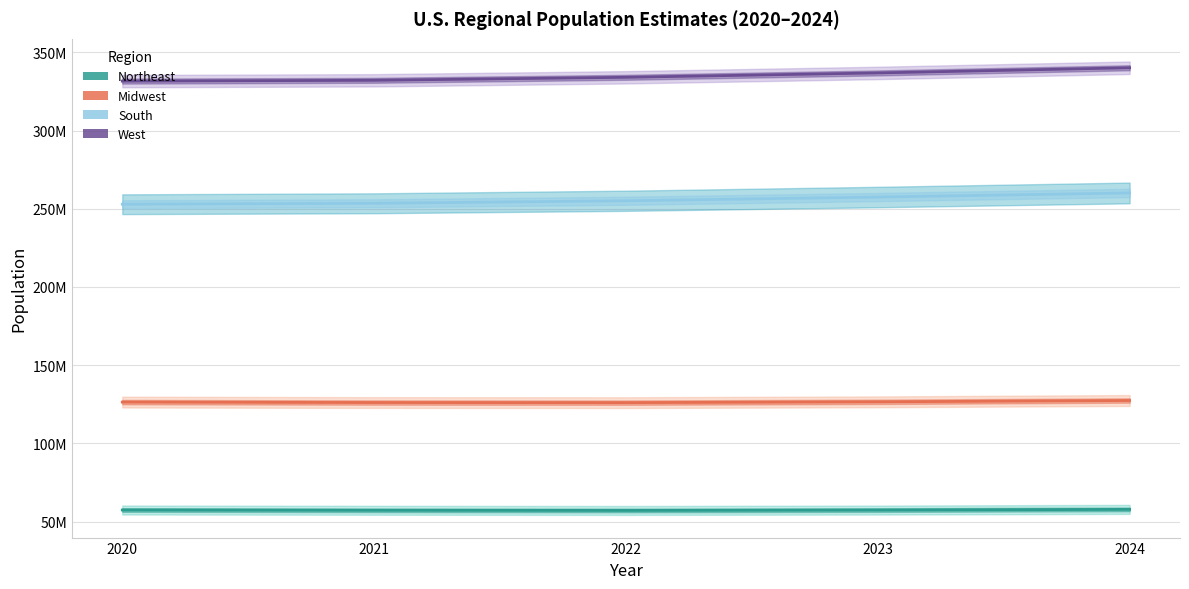

Which series has the largest total across all categories?

West